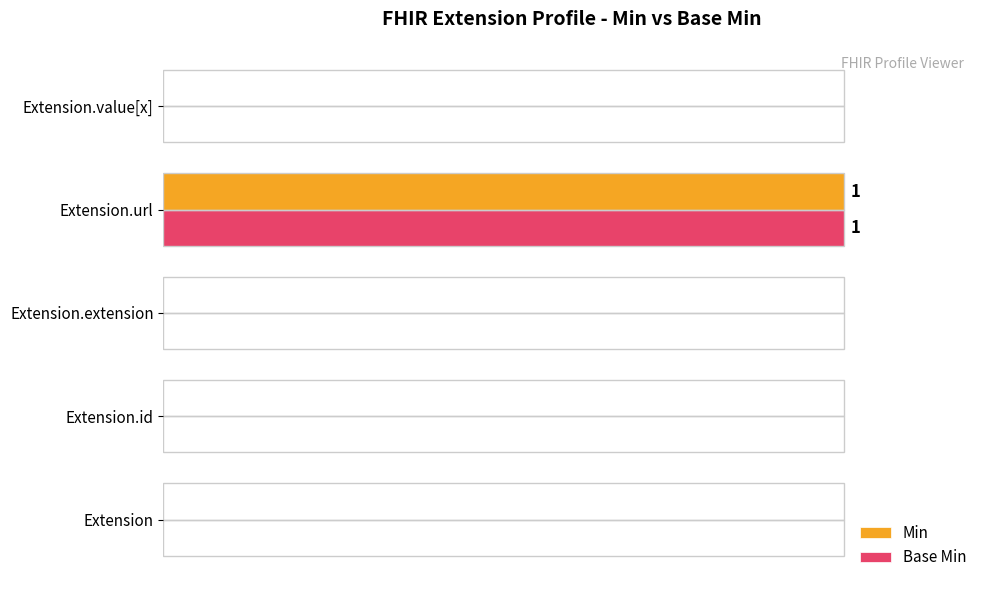

At which category does the chart reach its peak across all series?

Extension.url